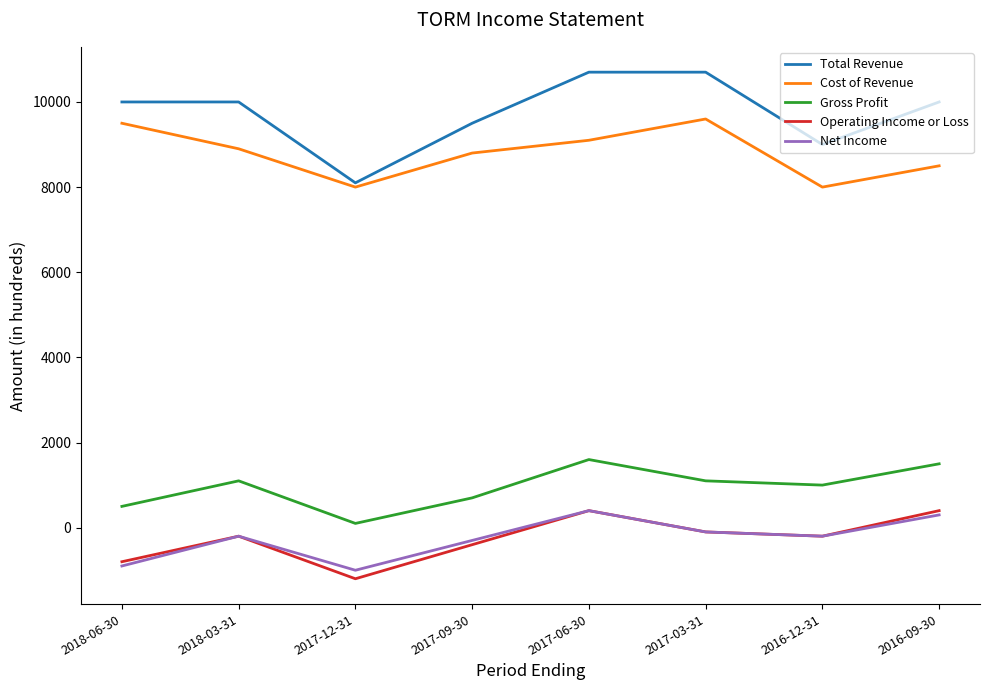

Where is the first local maximum for Gross Profit?

2018-03-31